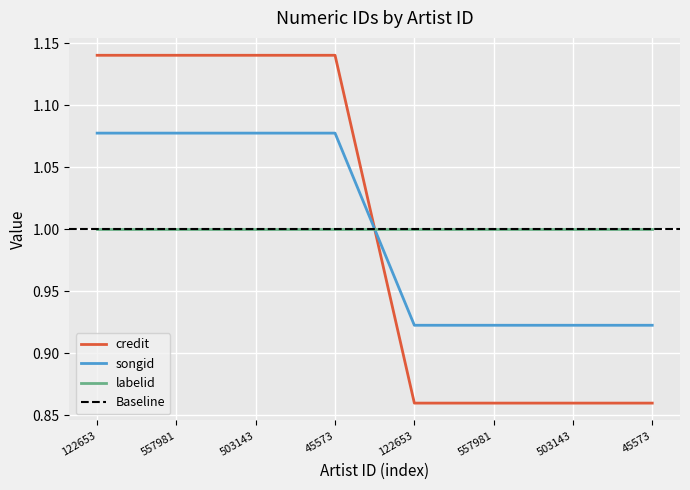

Between which two adjacent categories do songid and credit first intersect?

45573 and 122653